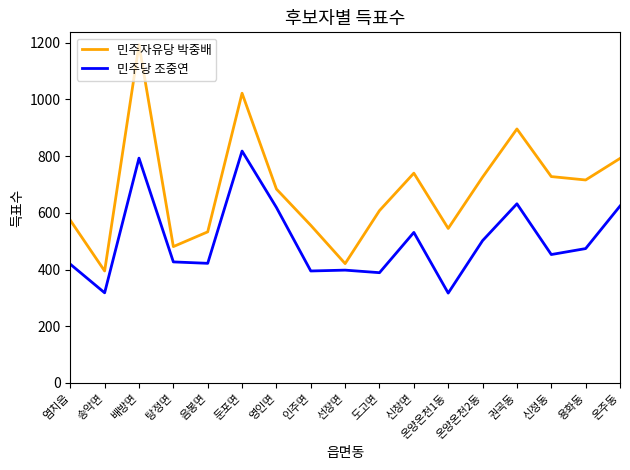

Is this an area chart (filled region under the line)?

No